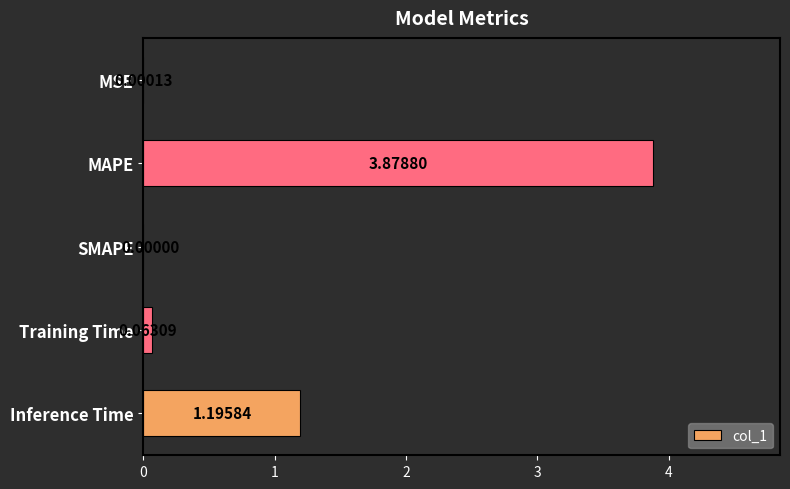

Where is the data nearest to the value 1?

Inference Time